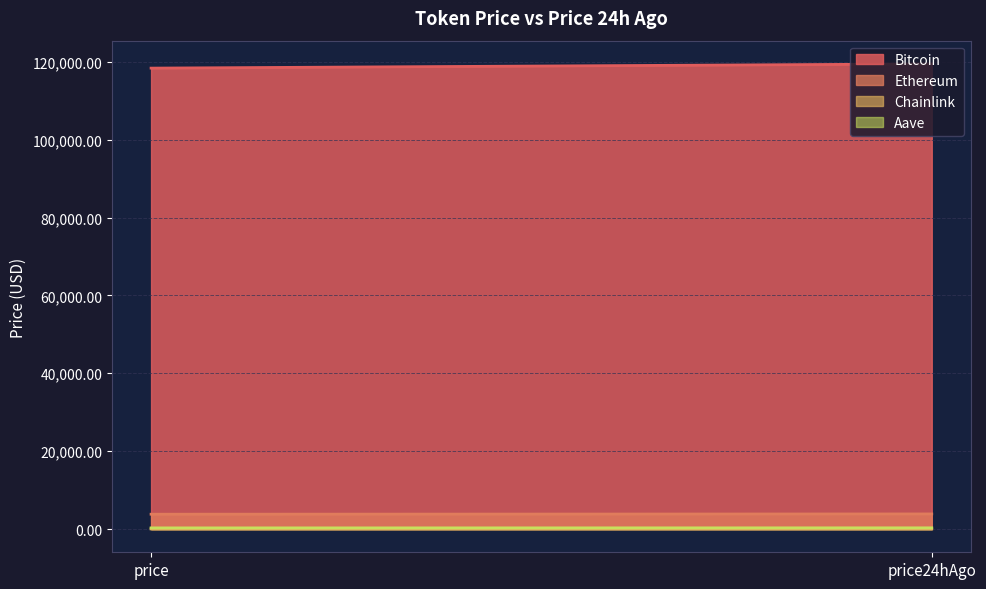

Reading right to left, list all the values displayed in this chart.

Bitcoin: price24hAgo=119446.0	price=118367.0
Ethereum: price24hAgo=3874.4	price=3803.2
Chainlink: price24hAgo=19.3	price=18.2
Aave: price24hAgo=305.0	price=289.3